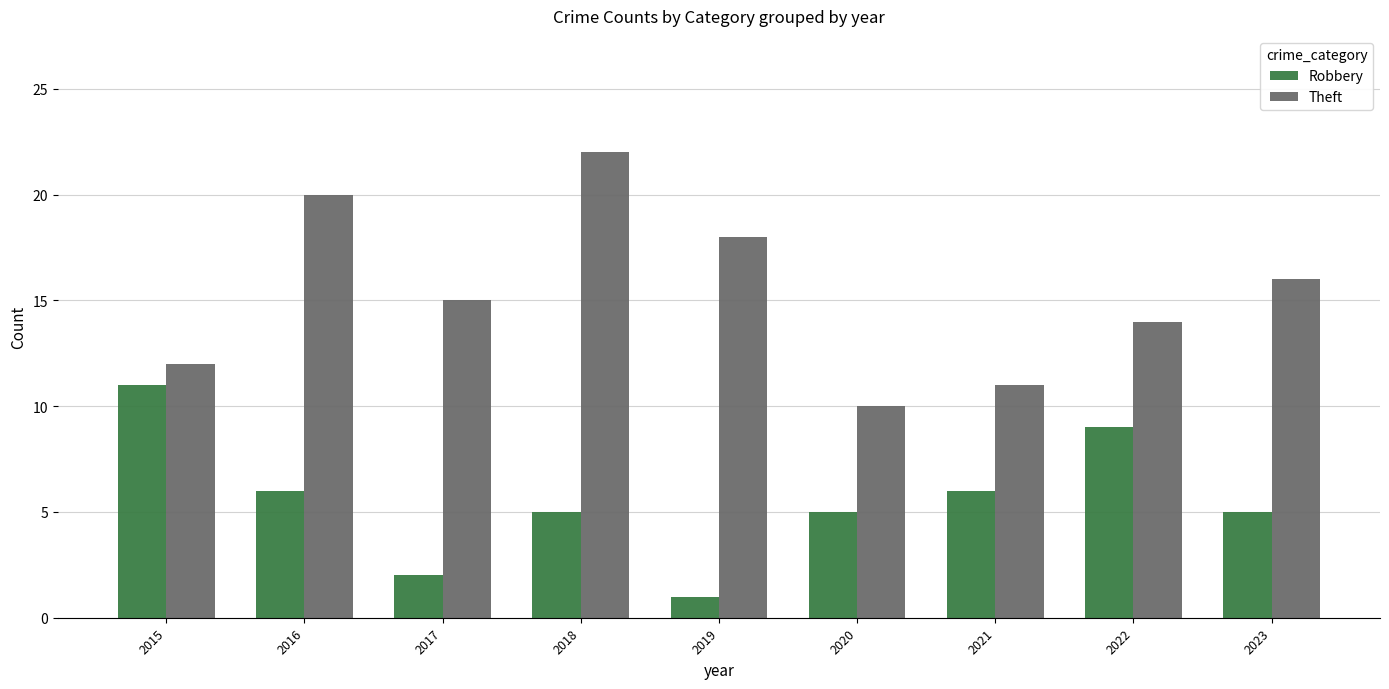

The Theft series shows 11 at 2023. True or false?

False